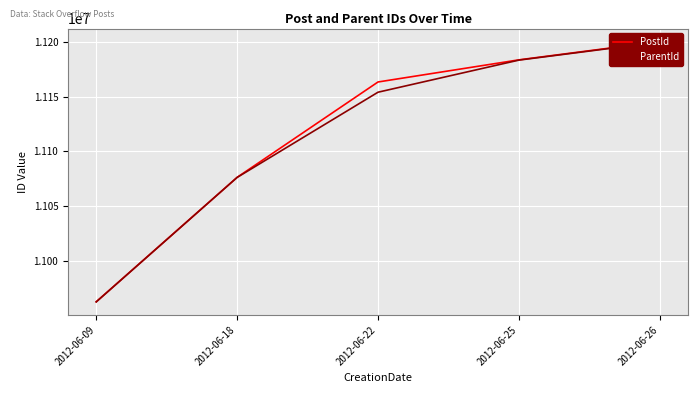

At which category does the chart reach its minimum across all series?

2012-06-09